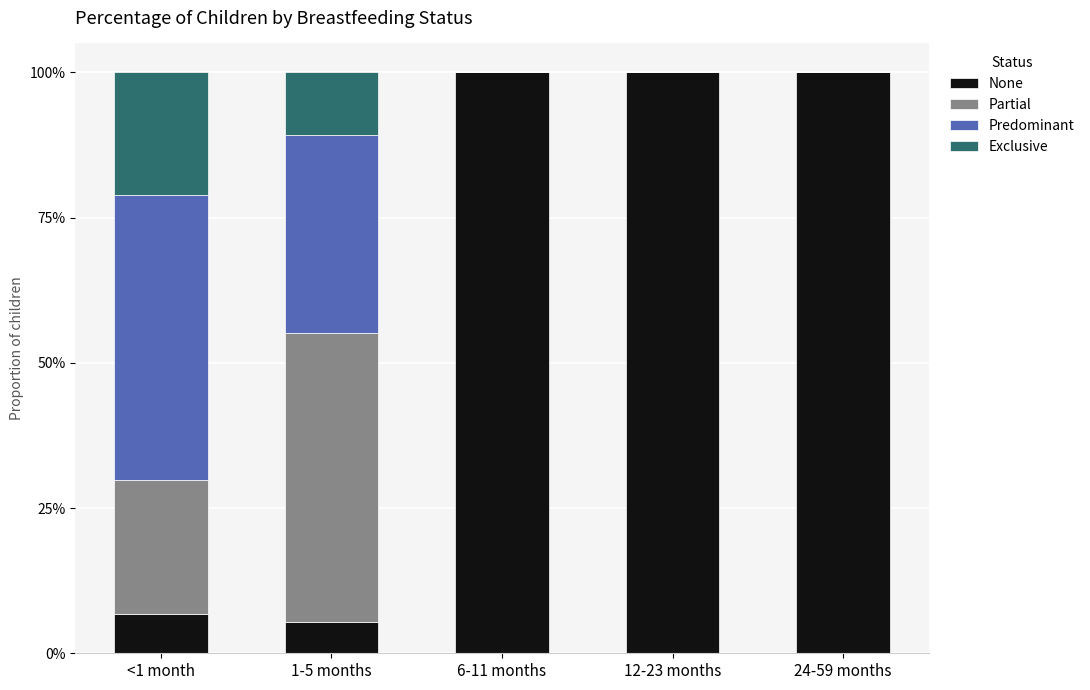

Which series changed the most between 1-5 months and 12-23 months?

None